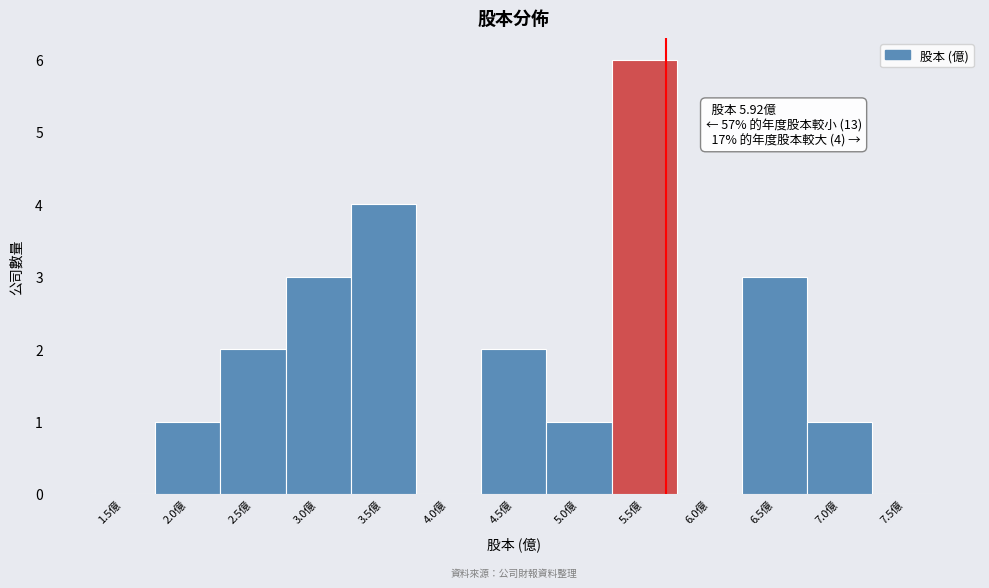

Reading left to right, what are all the values shown in this chart?

1.5億=0	2.0億=1	2.5億=2	3.0億=3	3.5億=4	4.0億=0	4.5億=2	5.0億=1	5.5億=6	6.0億=0	6.5億=3	7.0億=1	7.5億=0